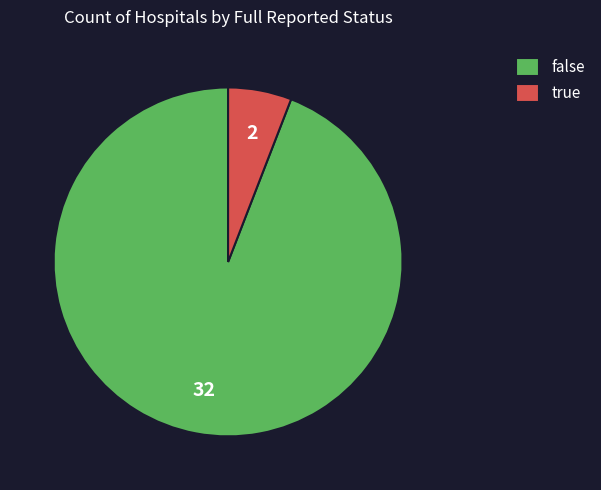

The false slice represents 94% of the pie. True or false?

True